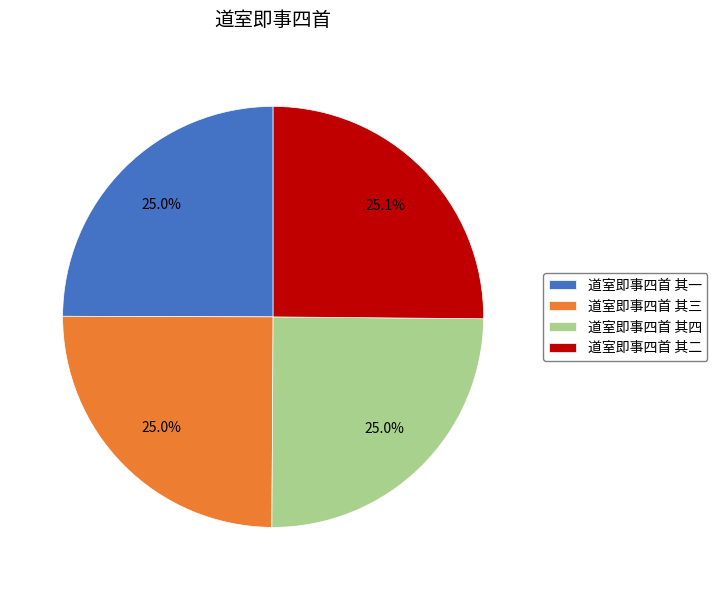

Approximately how many times larger is the value at 道室即事四首 其二 compared to 道室即事四首 其一?

1.0